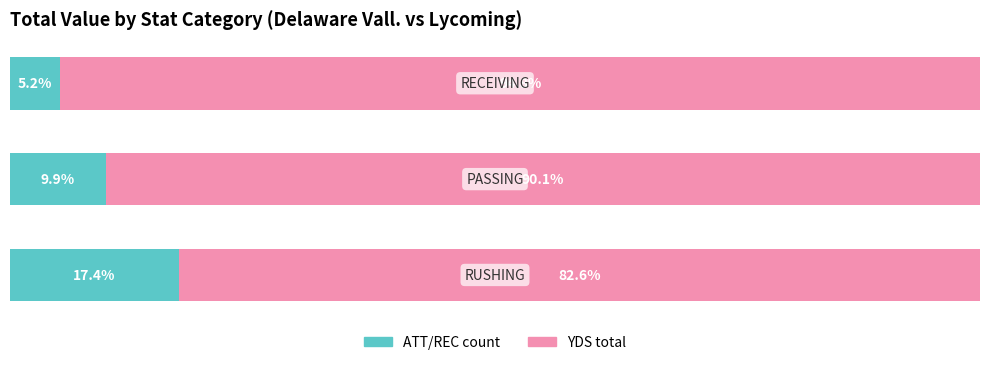

What are all the series names shown in the legend?

ATT/REC count, YDS total